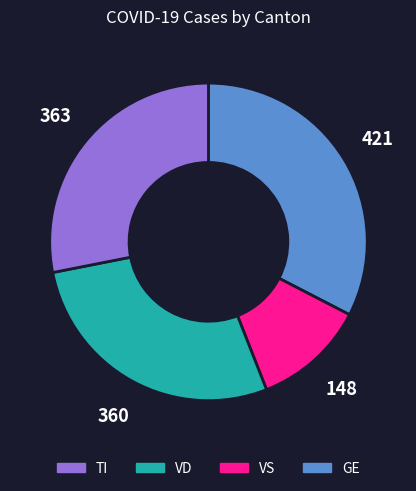

Is there any slice that represents more than half of the pie?

No